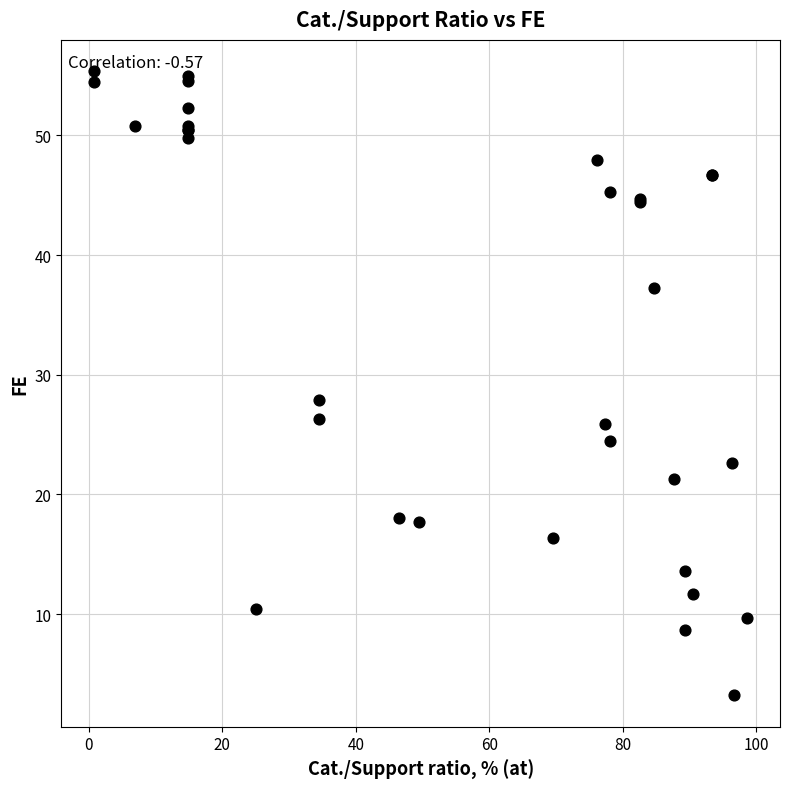

What Y value in the scatter plot is closest to 29?

27.9